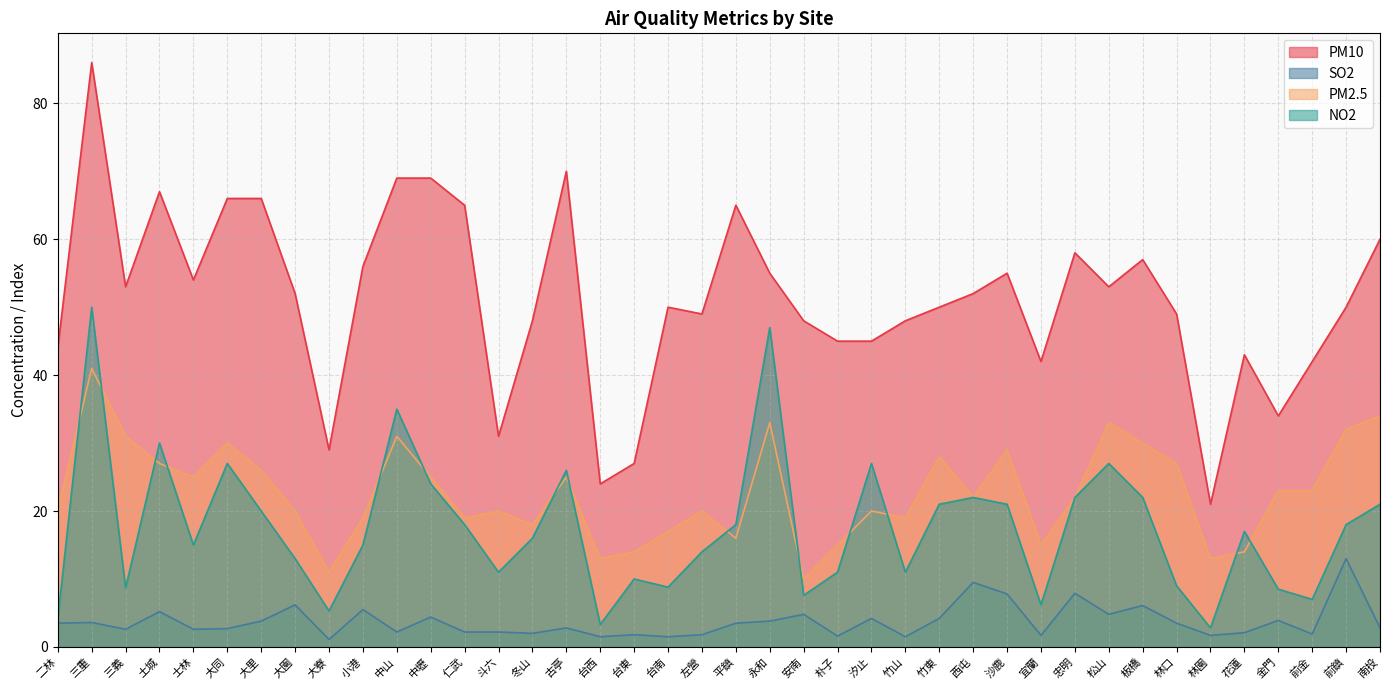

Which series has the largest range (max minus min)?

PM10